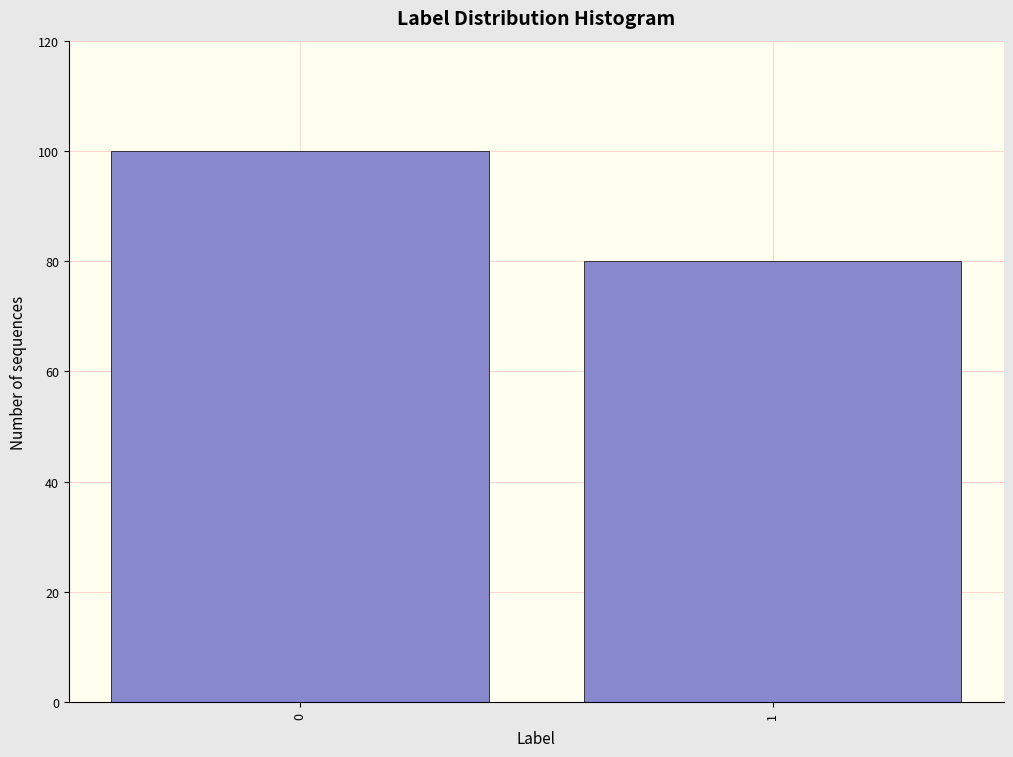

Reading left to right, what are all the values shown in this chart?

100	80